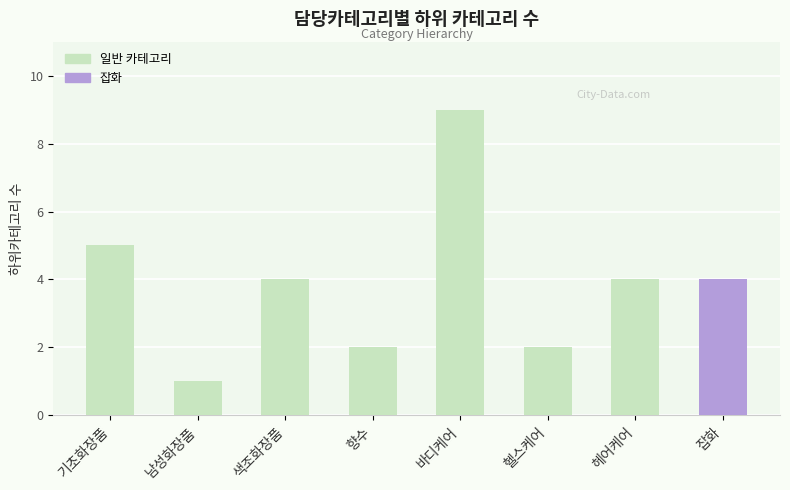

What is the maximum value shown in the chart?

9